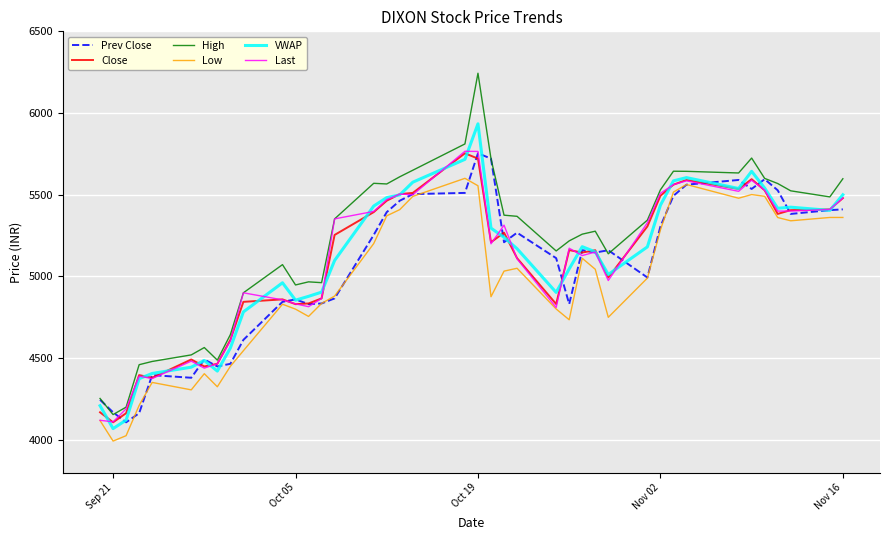

What are all the series names shown in the legend?

Prev Close, Close, High, Low, VWAP, Last